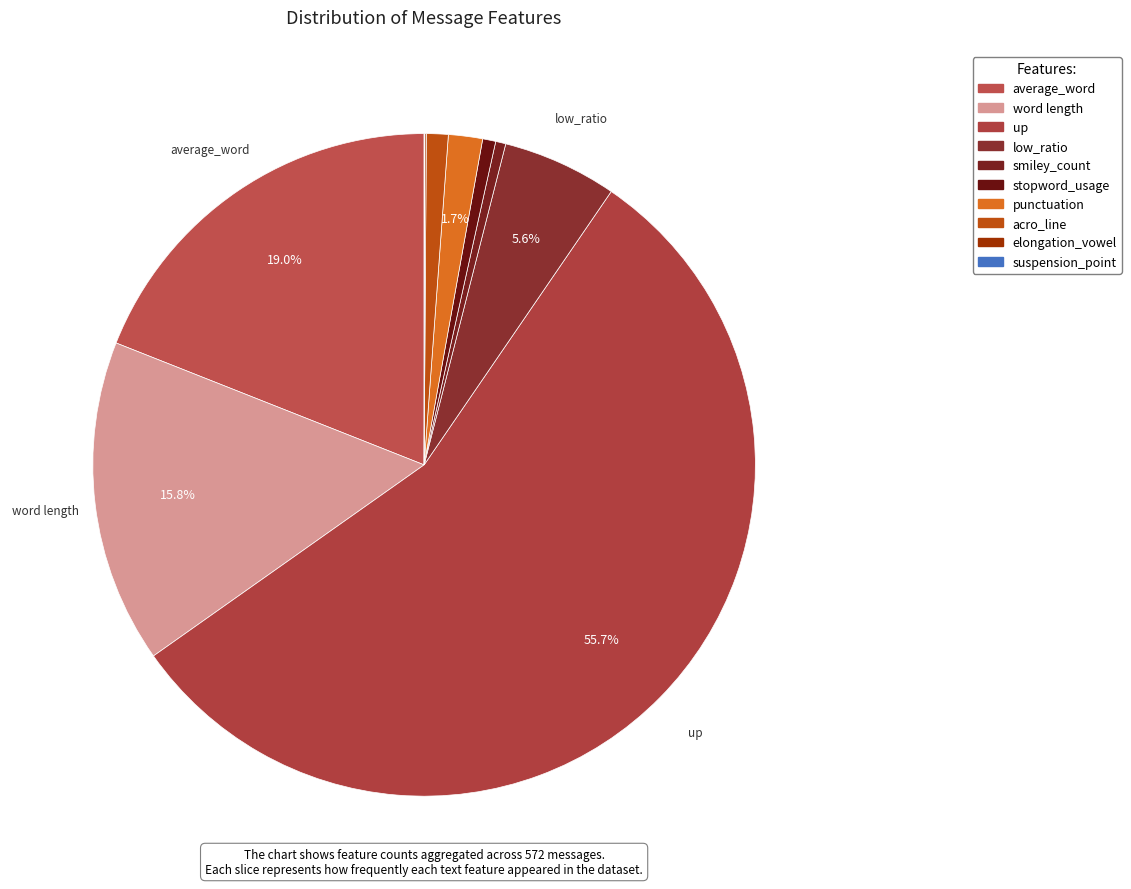

The average_word slice represents 19% of the pie. True or false?

True